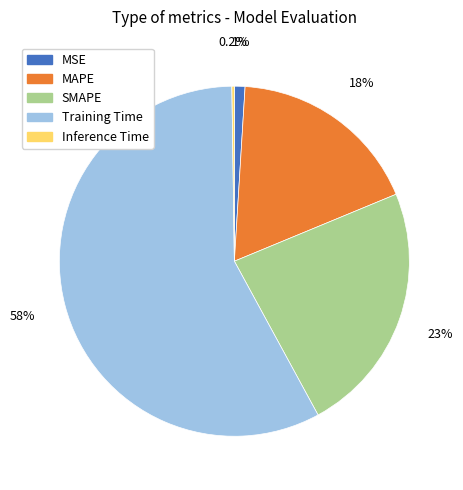

Which has a higher value, SMAPE or MSE?

SMAPE